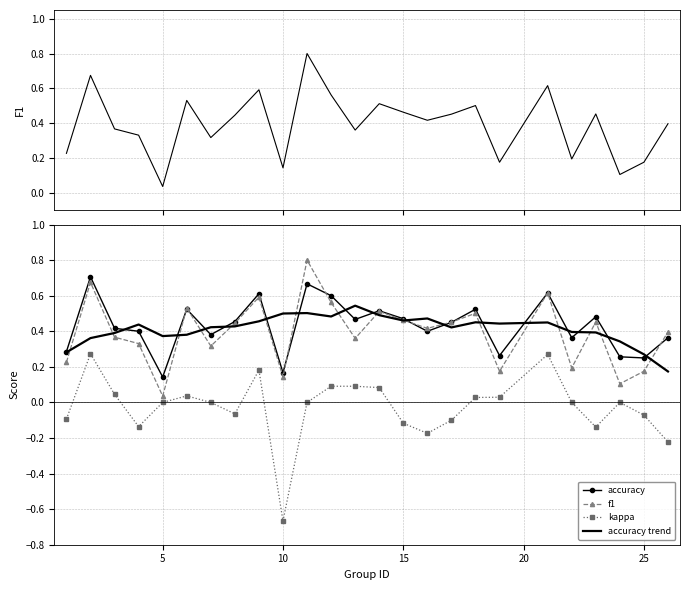

Which series has the widest spread of values?

kappa